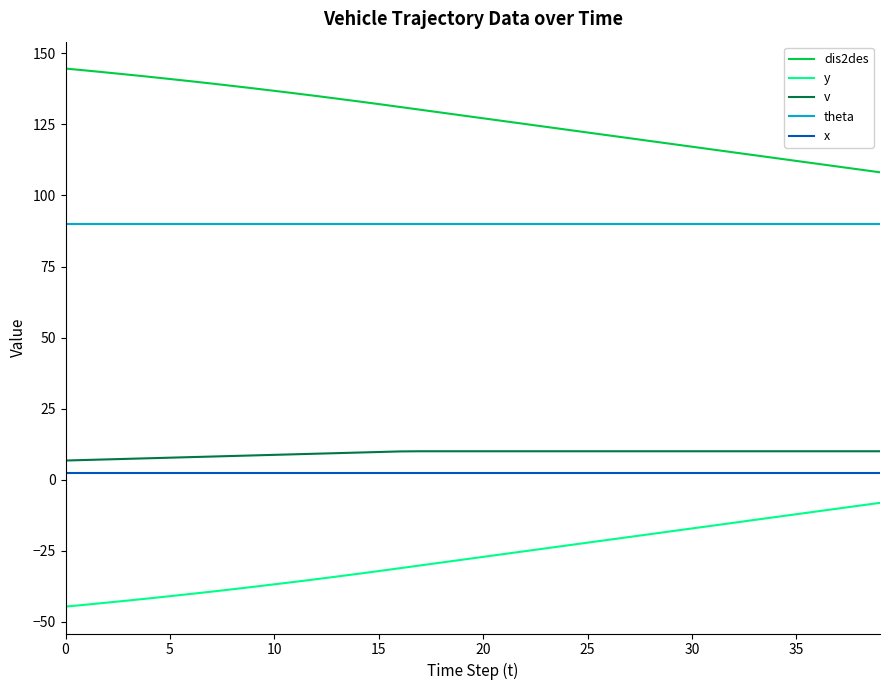

True or false: v and x cross at least once.

False